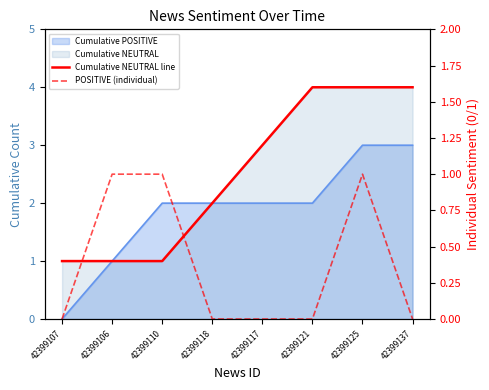

Between 42399137 and 42399125, which is larger?

42399137